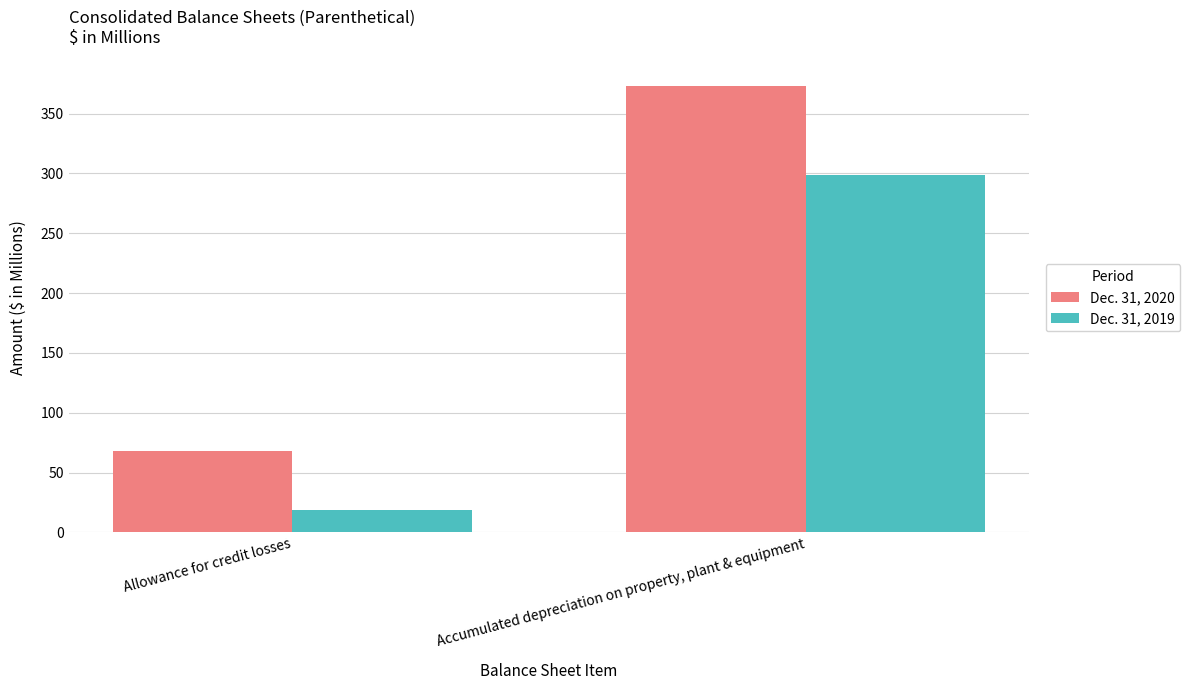

At which category is the sum across all series the highest?

Accumulated depreciation on property, plant & equipment